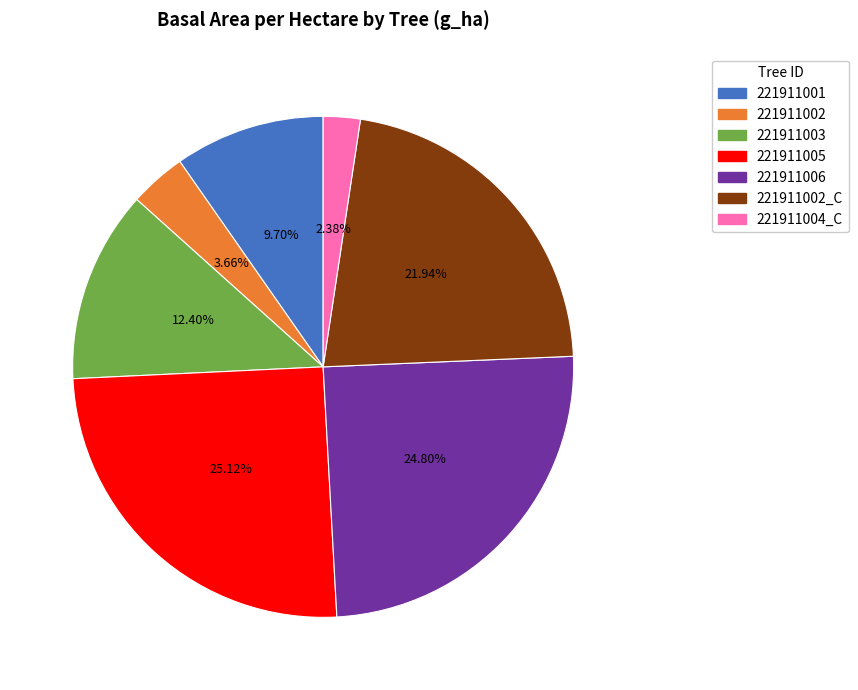

Count the number of slices in the pie.

7